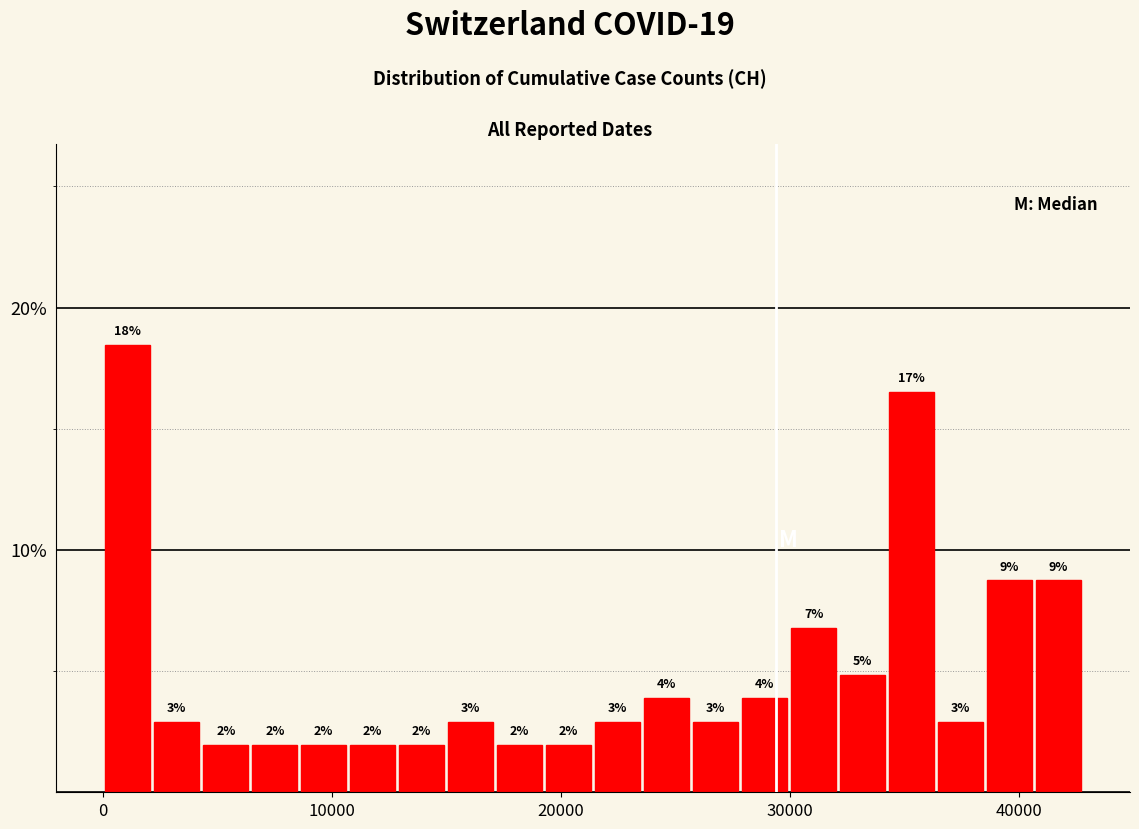

Read against the x-axis, roughly where is the centre of the tallest bar?

1000